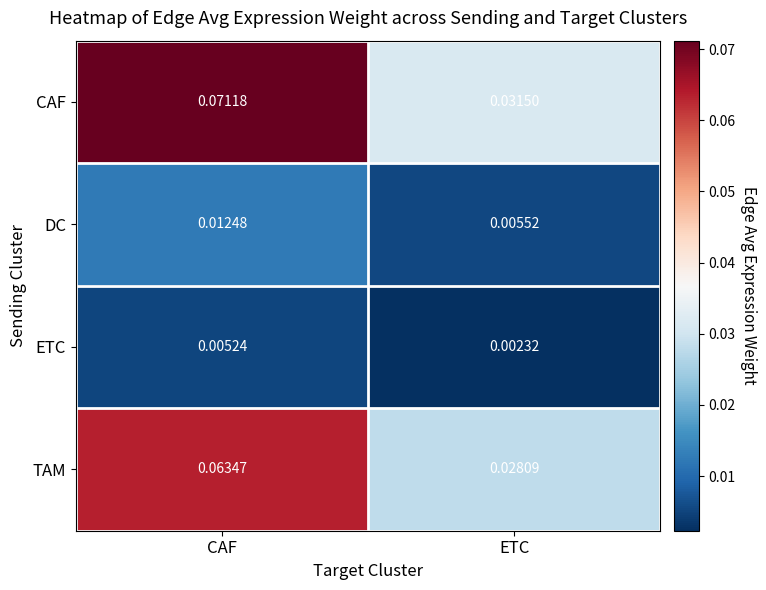

At ETC, list the series in order from largest to smallest.

CAF, TAM, DC, ETC